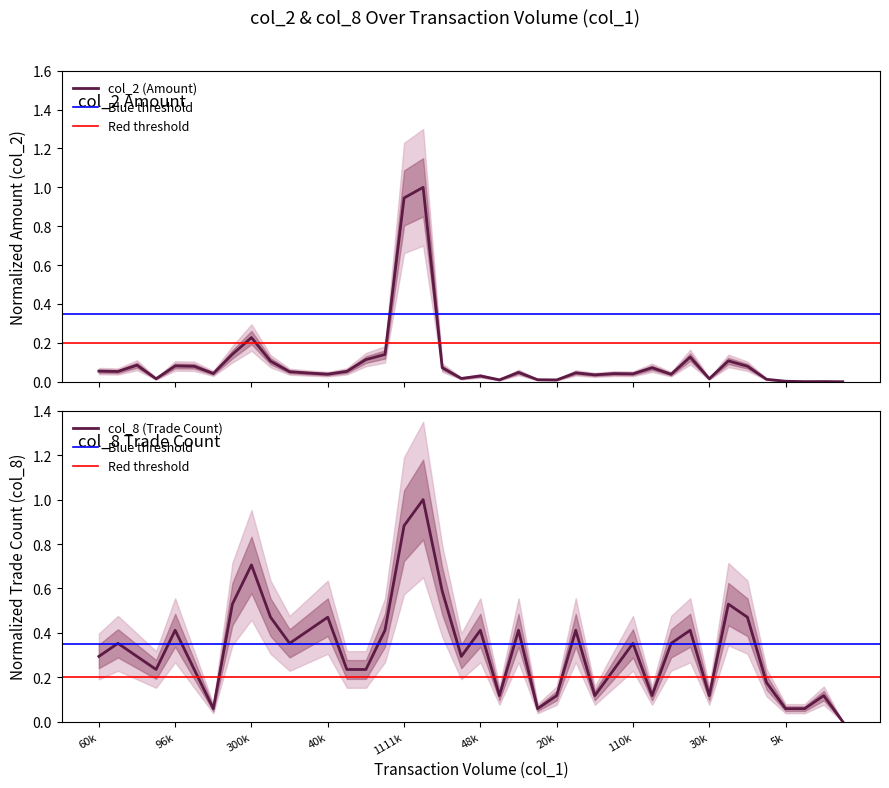

True or false: col_2 and col_8 cross at least once.

True